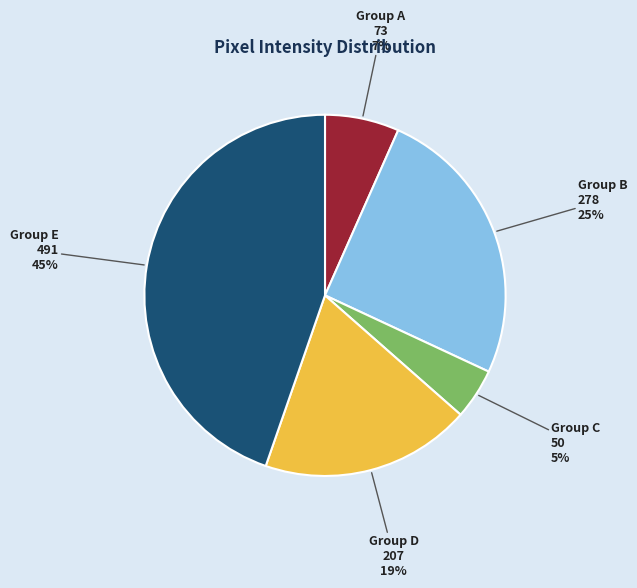

Count the number of slices in the pie.

5